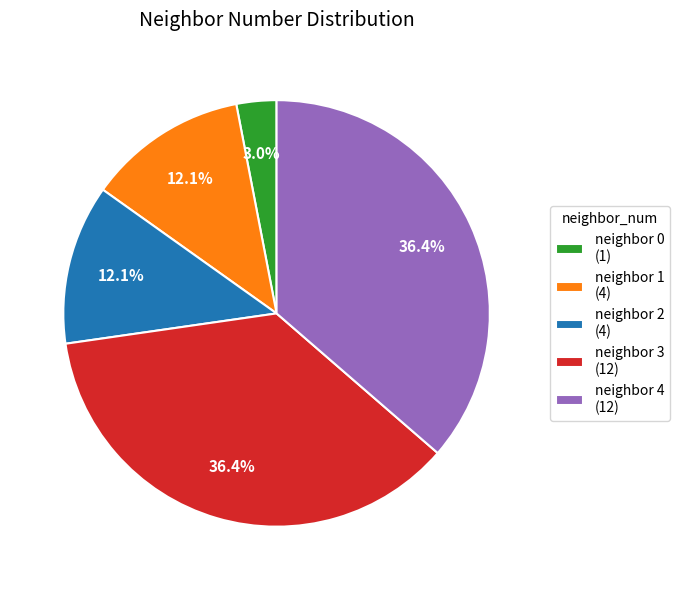

Which has a higher value, neighbor 3 (12) or neighbor 0 (1)?

neighbor 3 (12)